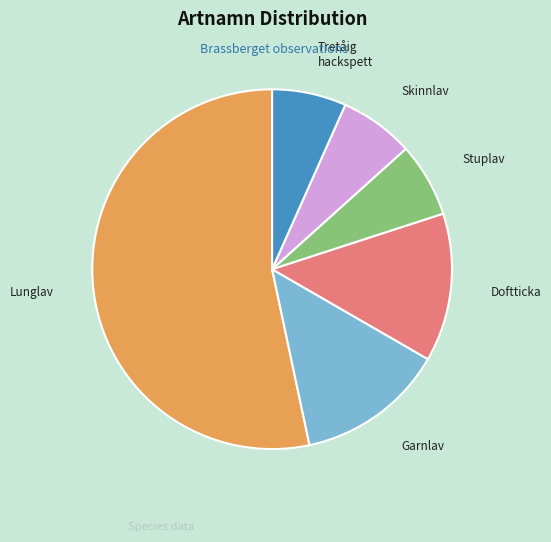

Does any single category account for the majority?

Yes